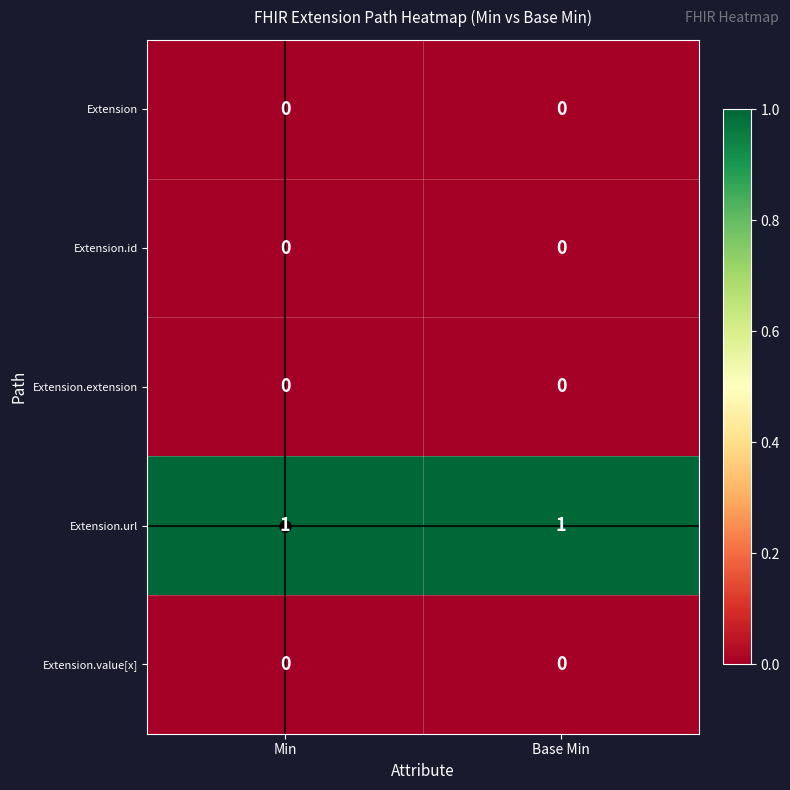

Is it true that Extension.id equals 0 at Min?

True